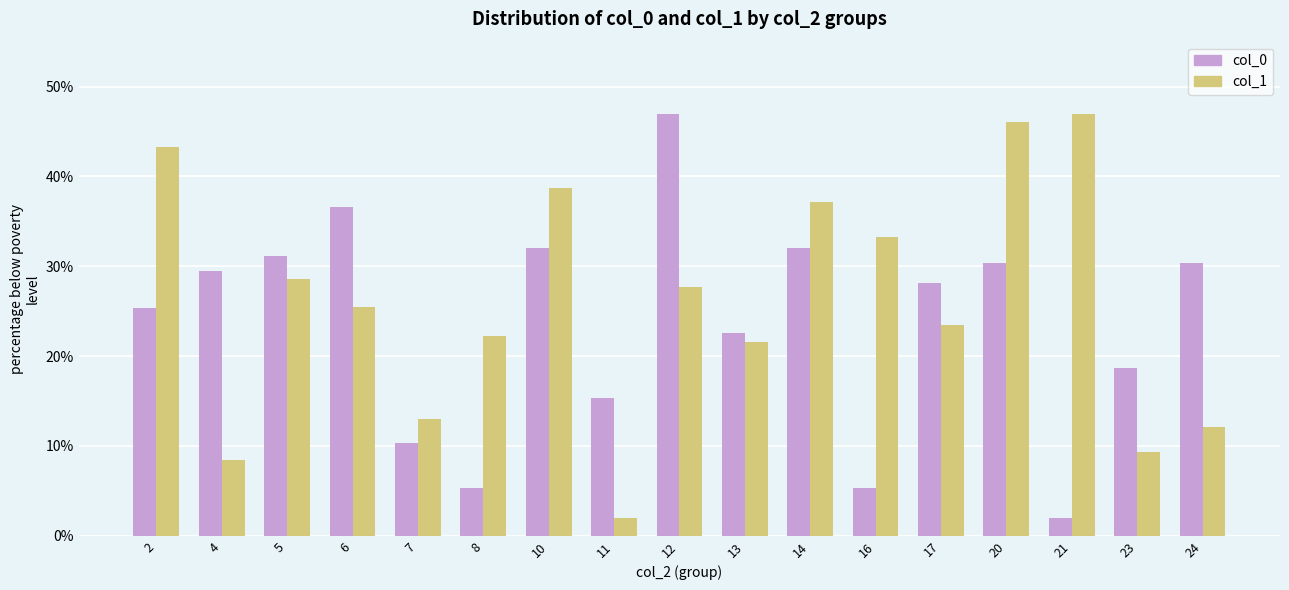

What are all the series names shown in the legend?

col_0, col_1